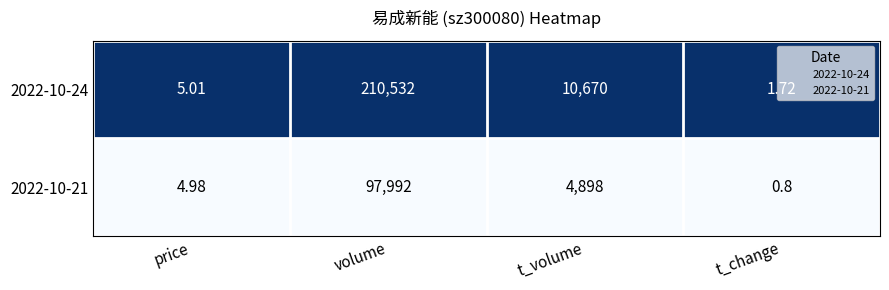

At how many categories does at least one series exceed 0?

4